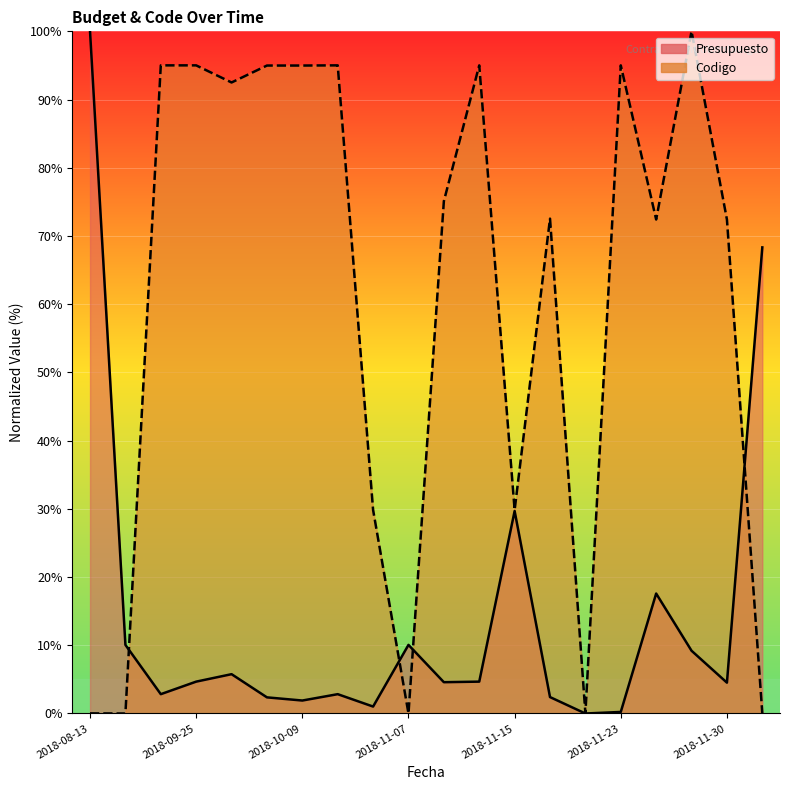

What is the label of the 8th point from the left?

2018-10-24